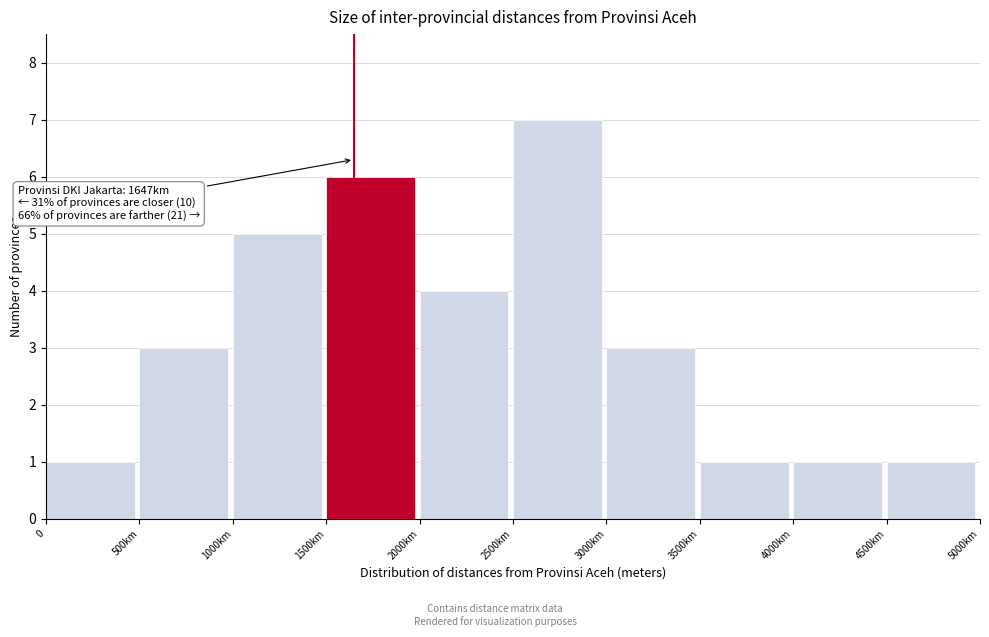

Reading right to left, extract all data points from this chart.

4500km=1	4000km=1	3500km=1	3000km=3	2500km=7	2000km=4	1500km=6	1000km=5	500km=3	0=1